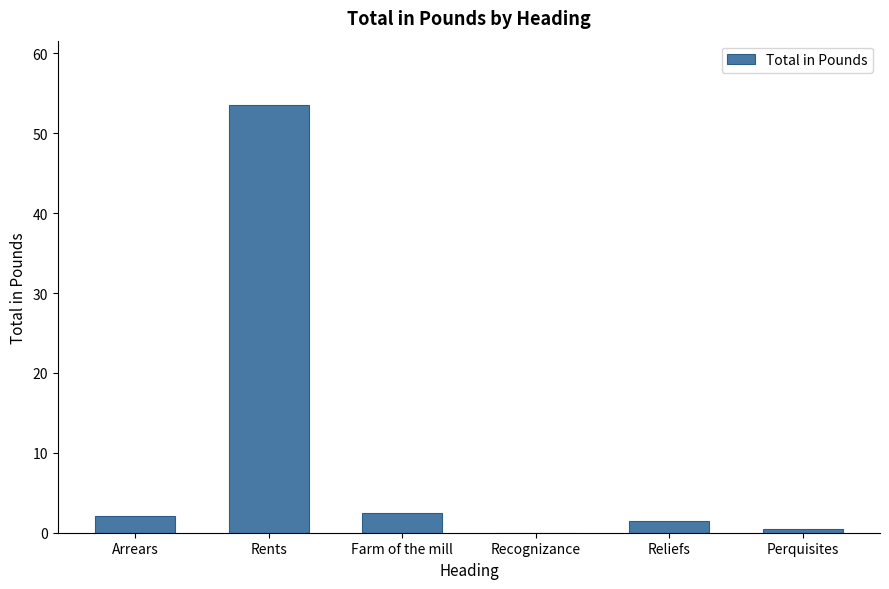

How many distinct data groups are displayed?

1